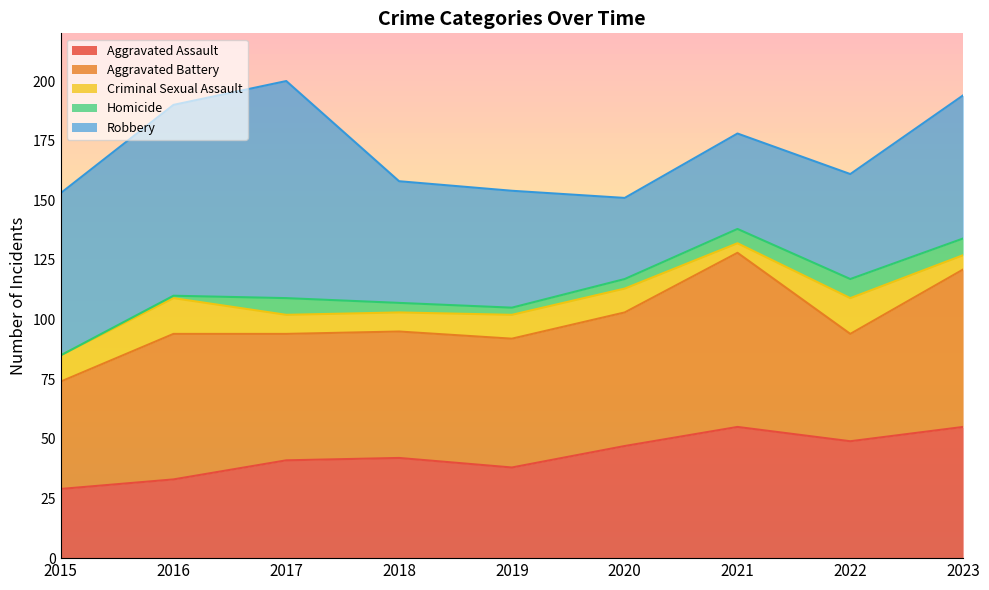

How many distinct data groups are displayed?

5